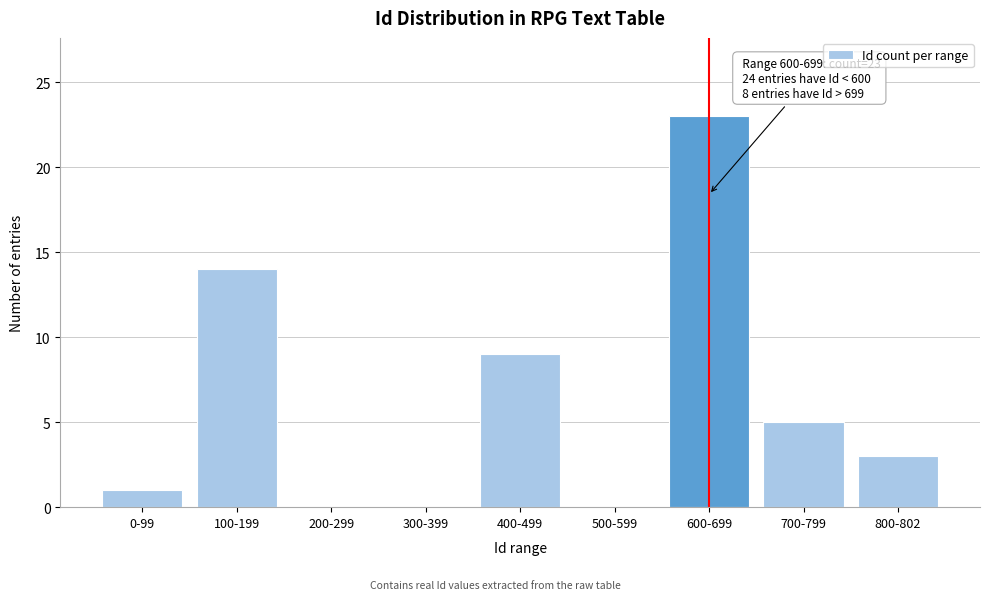

Reading right to left, transcribe all the data shown in this chart.

800-802=3	700-799=5	600-699=23	500-599=0	400-499=9	300-399=0	200-299=0	100-199=14	0-99=1